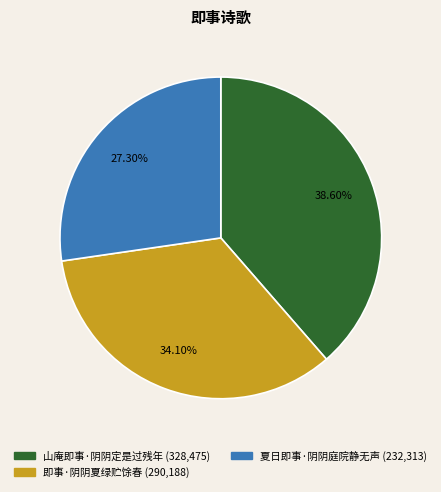

To the nearest percent, what is the difference between the 山庵即事·阴阴定是过残年 and 即事·阴阴夏绿贮馀春 slice percentages?

4%